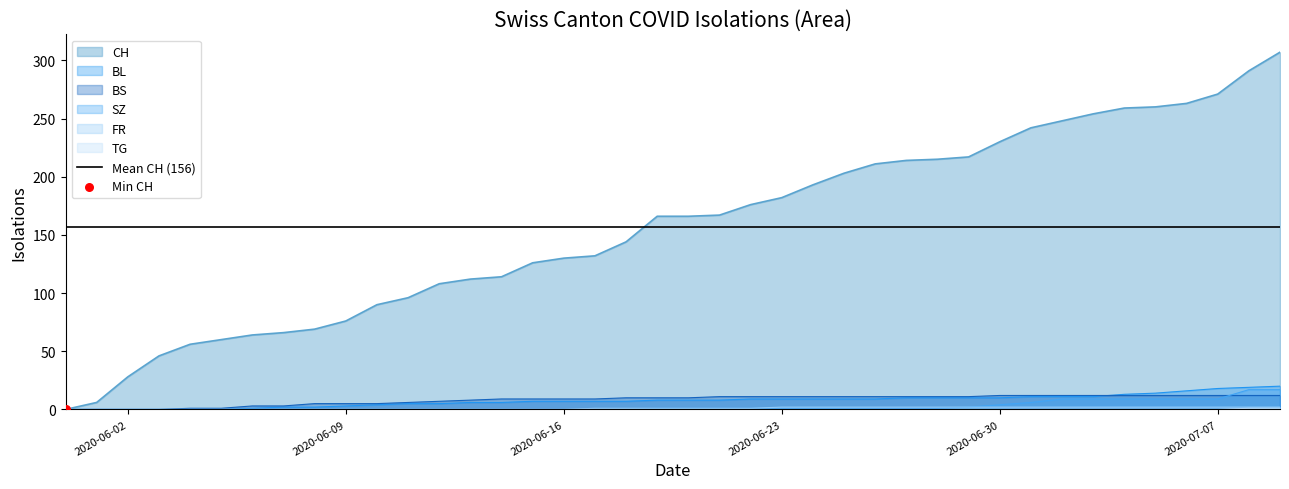

Which series contains the lowest Y value?

CH